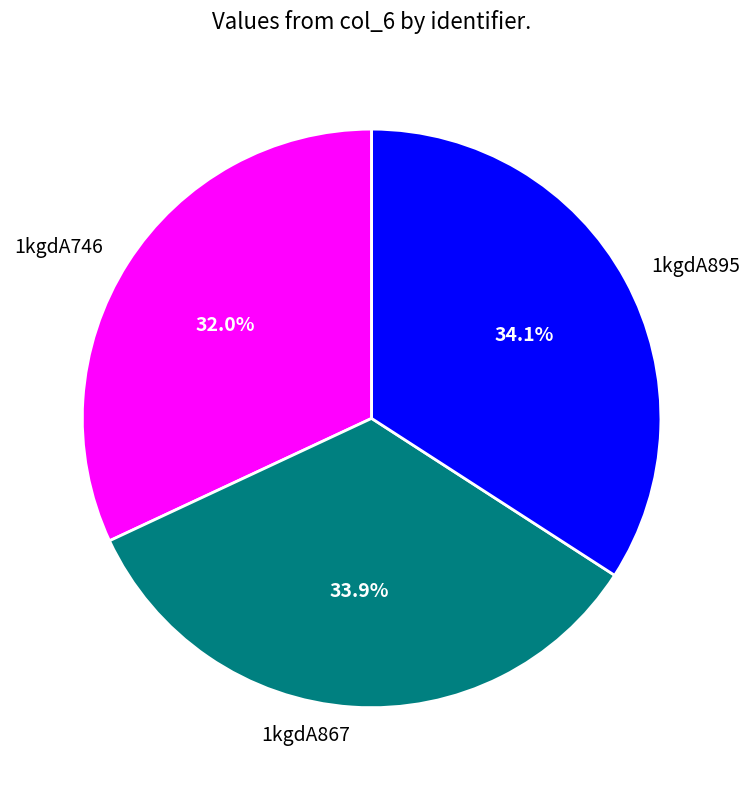

Combined, do 1kgdA746 and 1kgdA895 account for over 50%?

Yes